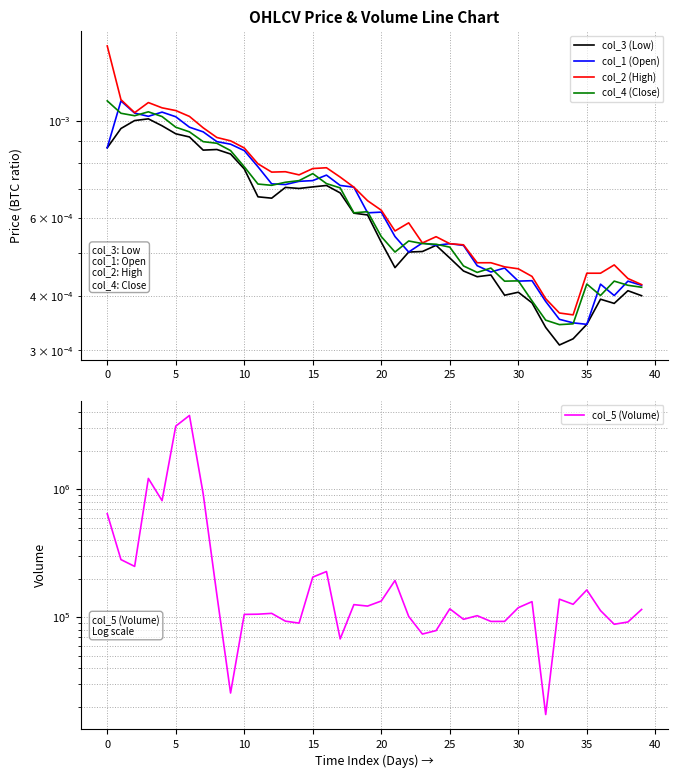

The col_5 (Volume) series shows 122100.9 at 19. True or false?

True